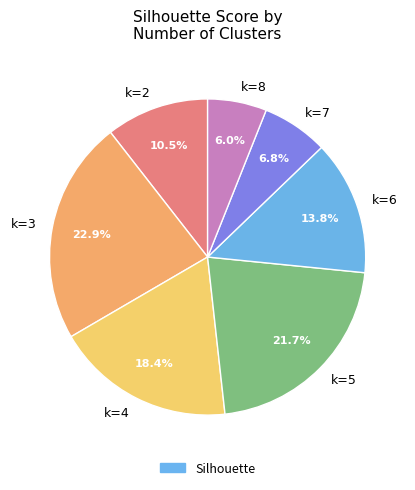

Which category has the biggest portion of the pie?

k=3